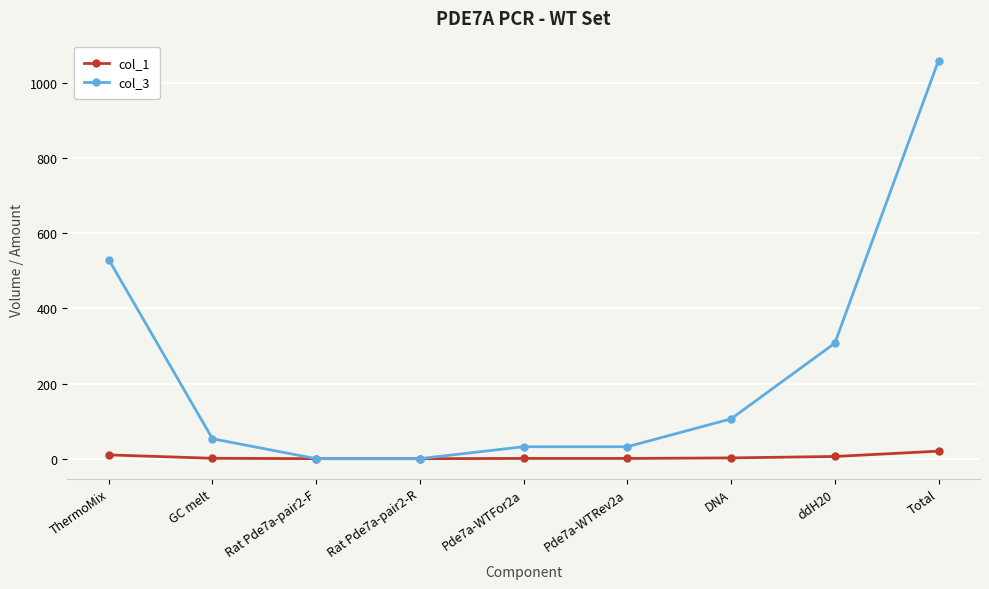

What position from the left is Rat Pde7a-pair2-R?

4